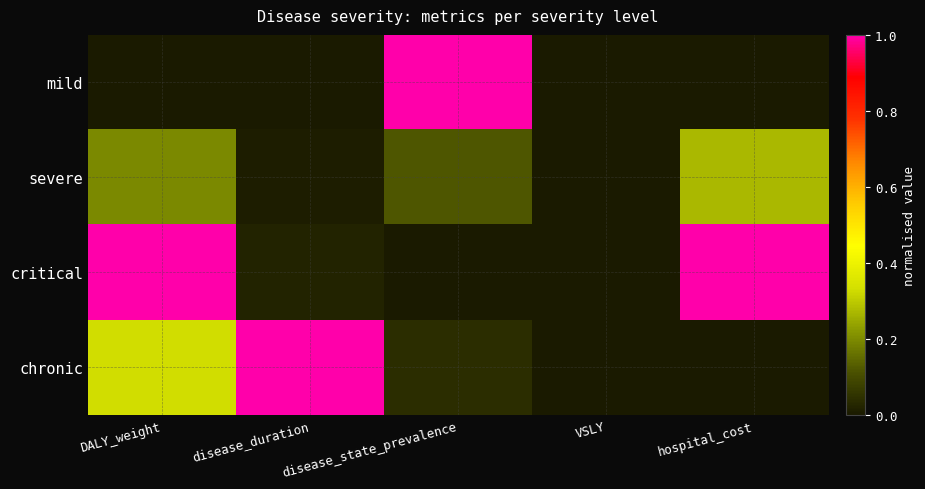

Reading left to right, what are all the values shown in this chart?

mild: DALY_weight=0.0	disease_duration=0.0	disease_state_prevalence=1.0	VSLY=0.0	hospital_cost=0.0
severe: DALY_weight=0.2	disease_duration=0.0	disease_state_prevalence=0.1	VSLY=0.0	hospital_cost=0.3
critical: DALY_weight=1.0	disease_duration=0.0	disease_state_prevalence=0.0	VSLY=0.0	hospital_cost=1.0
chronic: DALY_weight=0.3	disease_duration=1.0	disease_state_prevalence=0.0	VSLY=0.0	hospital_cost=0.0